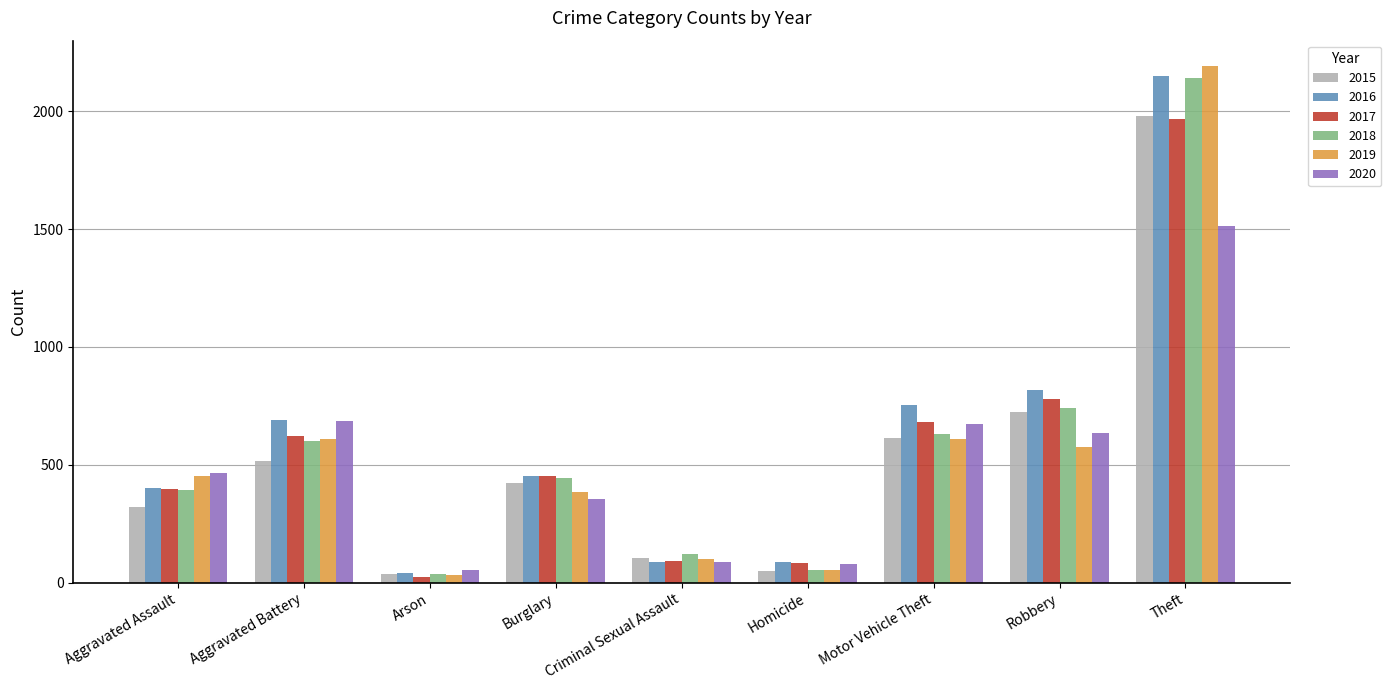

The 2015 series shows 105 at Criminal Sexual Assault. True or false?

True